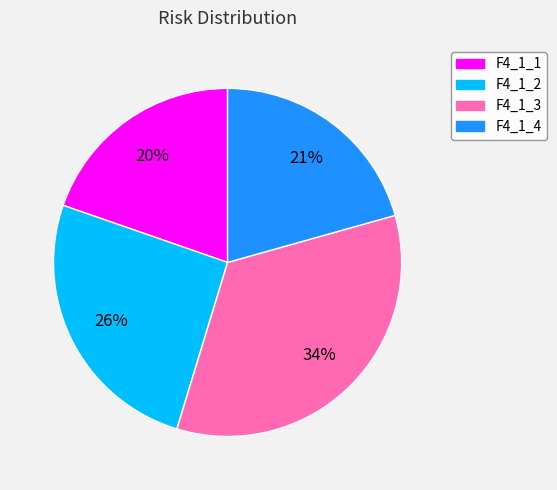

True or false: F4_1_4 accounts for 21% of the total.

True